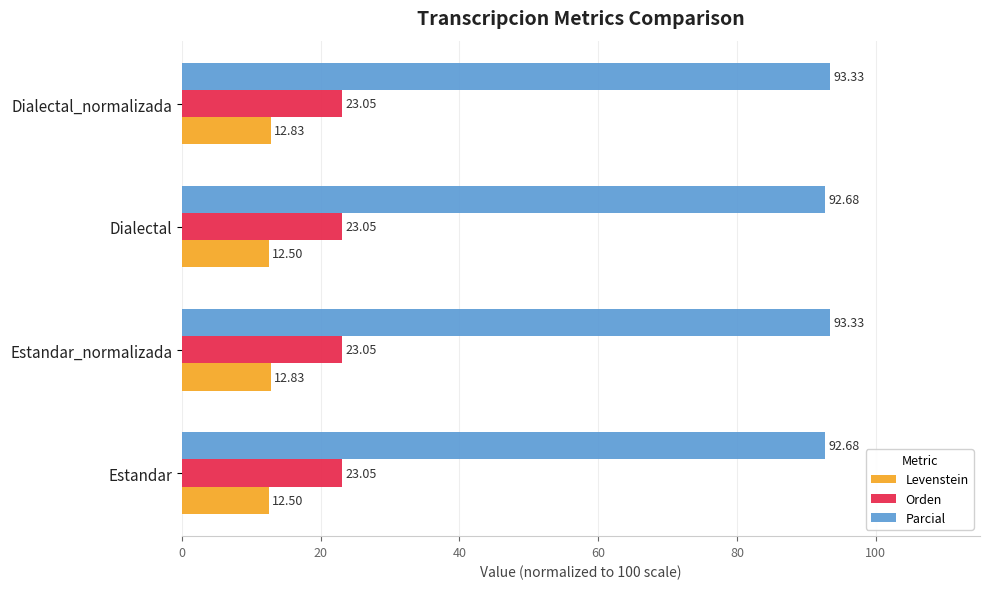

Which series changed the most between Estandar and Estandar_normalizada?

Parcial